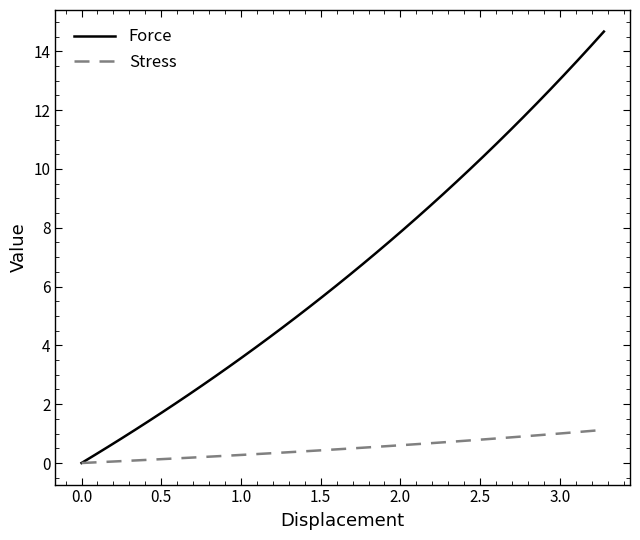

How many distinct data groups are displayed?

2